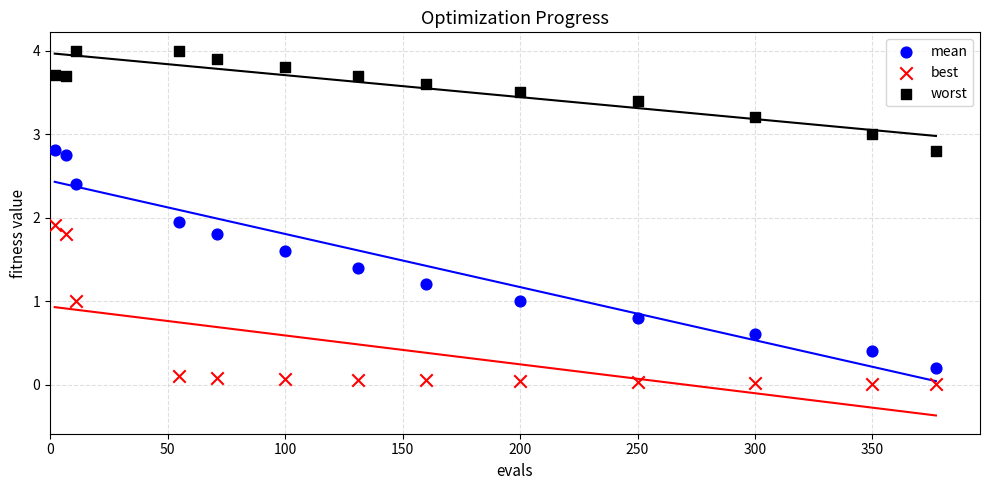

What is the X range (max minus min) for the scatter plot?

375.0